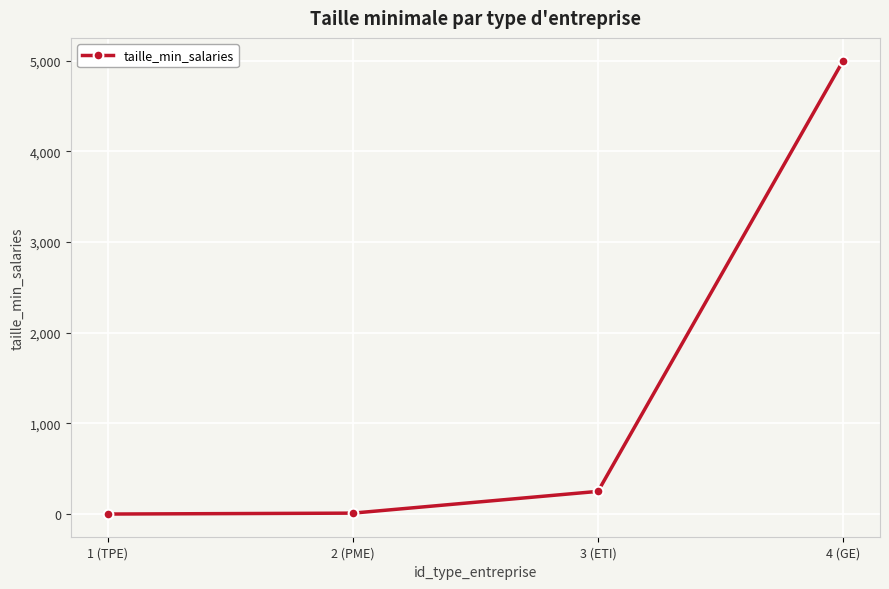

What is the average value?

1315